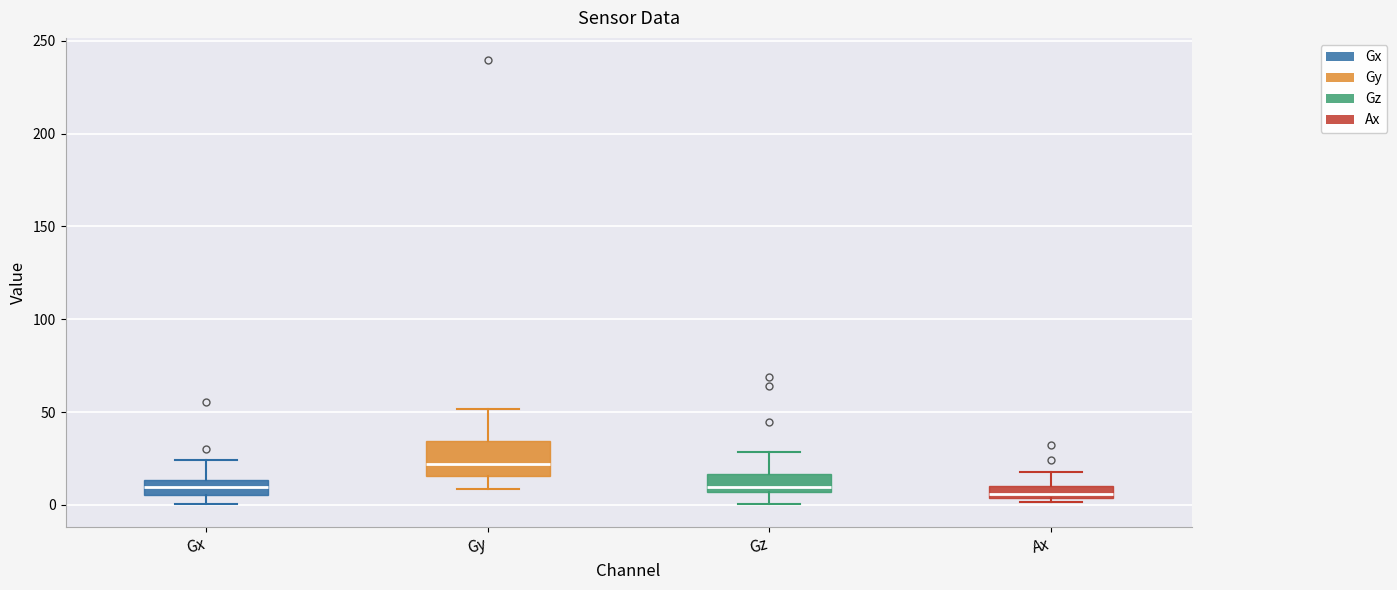

Comparing the boxes themselves (not the whiskers), which one is the tallest?

Gy